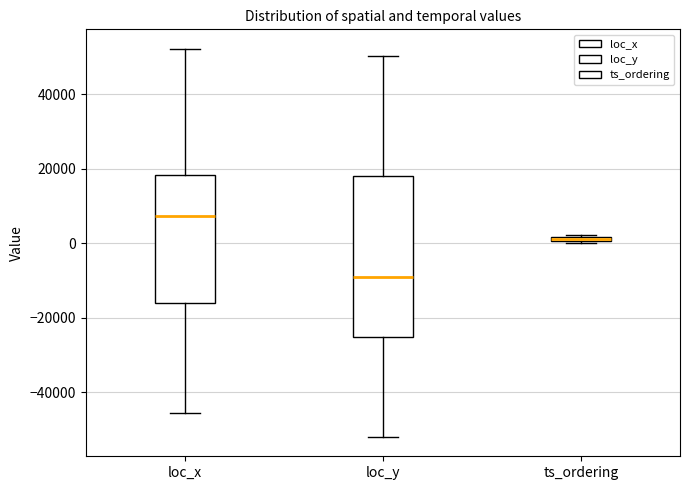

Where is the upper edge of the box for loc_x on the y-axis? The values are not printed on the chart, so give them approximately, as read against the axis.

18000